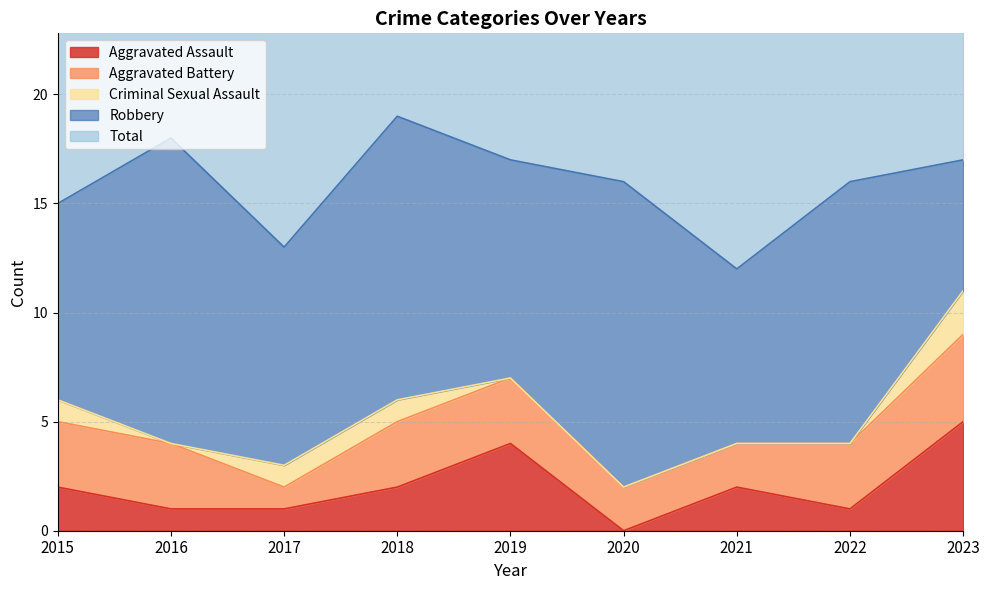

List the labels in order of Robbery value, largest first.

2016, 2020, 2018, 2022, 2017, 2019, 2015, 2021, 2023